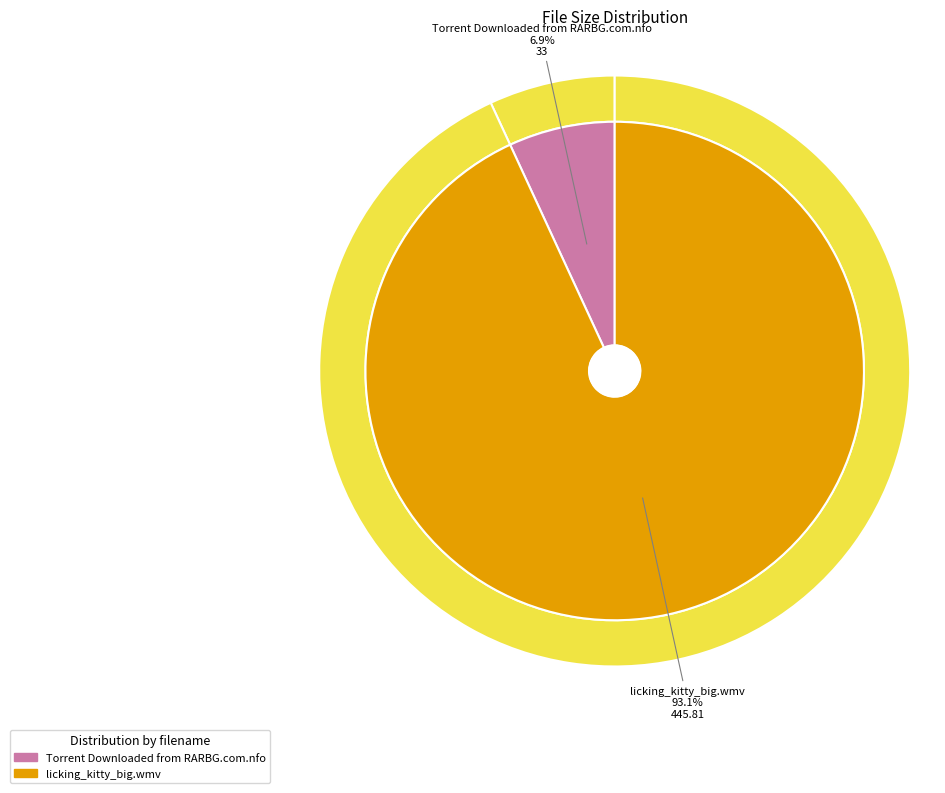

What is the ratio of the value at Torrent Downloaded from RARBG.com.nfo to the value at licking_kitty_big.wmv?

0.1